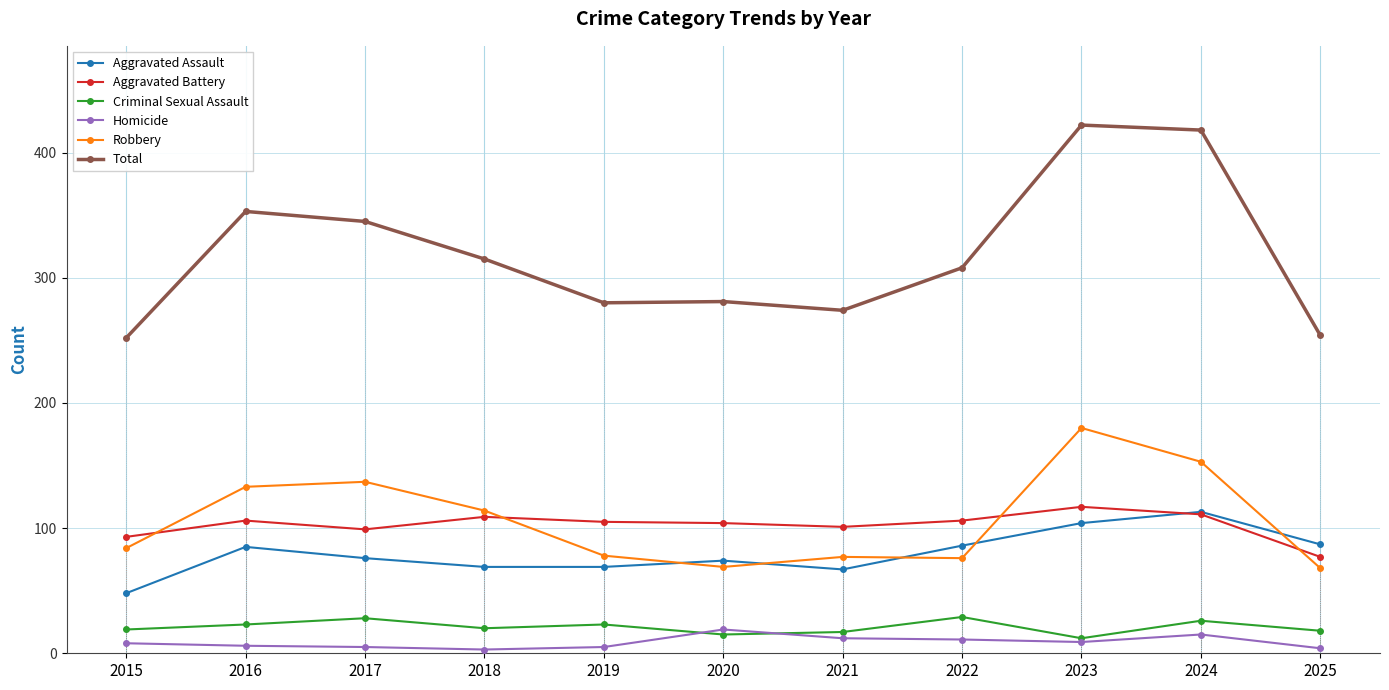

What is the sum of the Aggravated Assault values at 2019 and 2025?

156